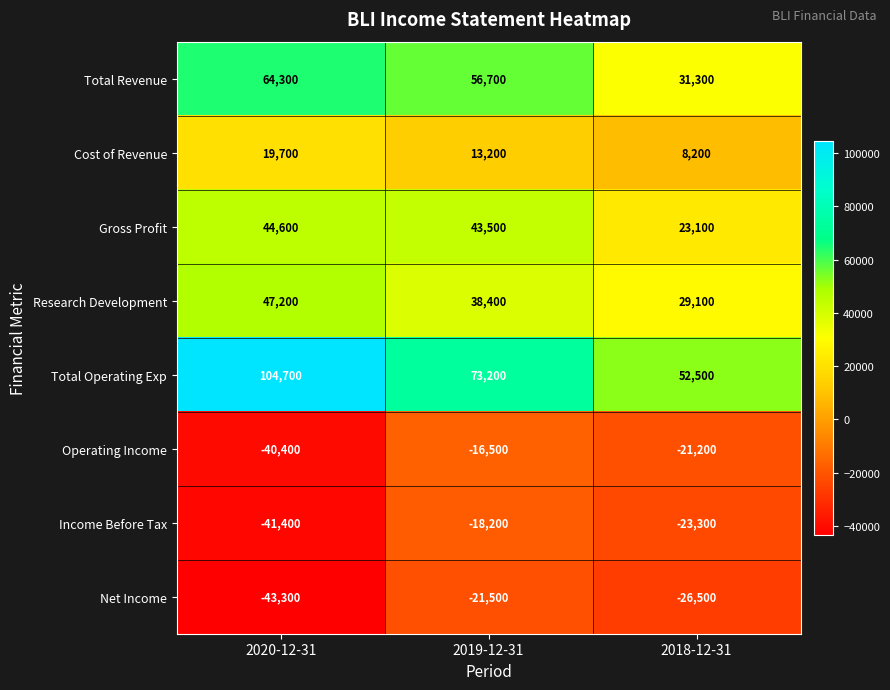

The Cost of Revenue series shows 13200 at 2019-12-31. True or false?

True